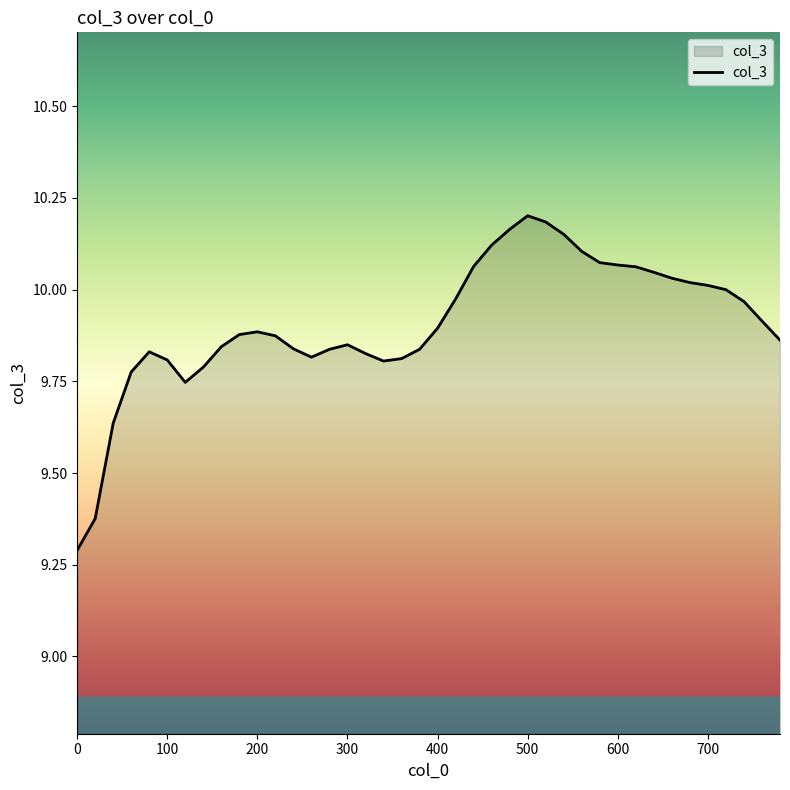

True or false: the data has more than 1 interior local peaks.

True